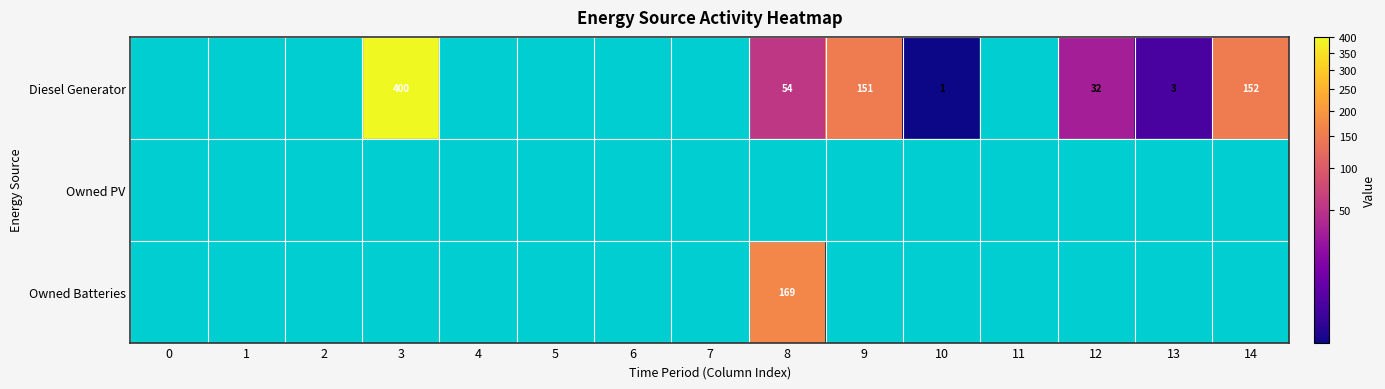

Rank the series by their average value, from lowest to highest.

Owned PV, Owned Batteries, Diesel Generator